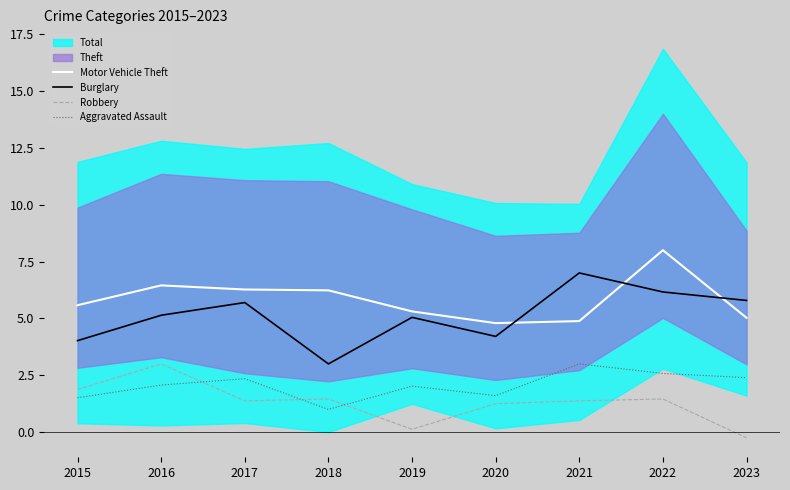

In Burglary, how many points are lower than both neighbors (excluding endpoints)?

2